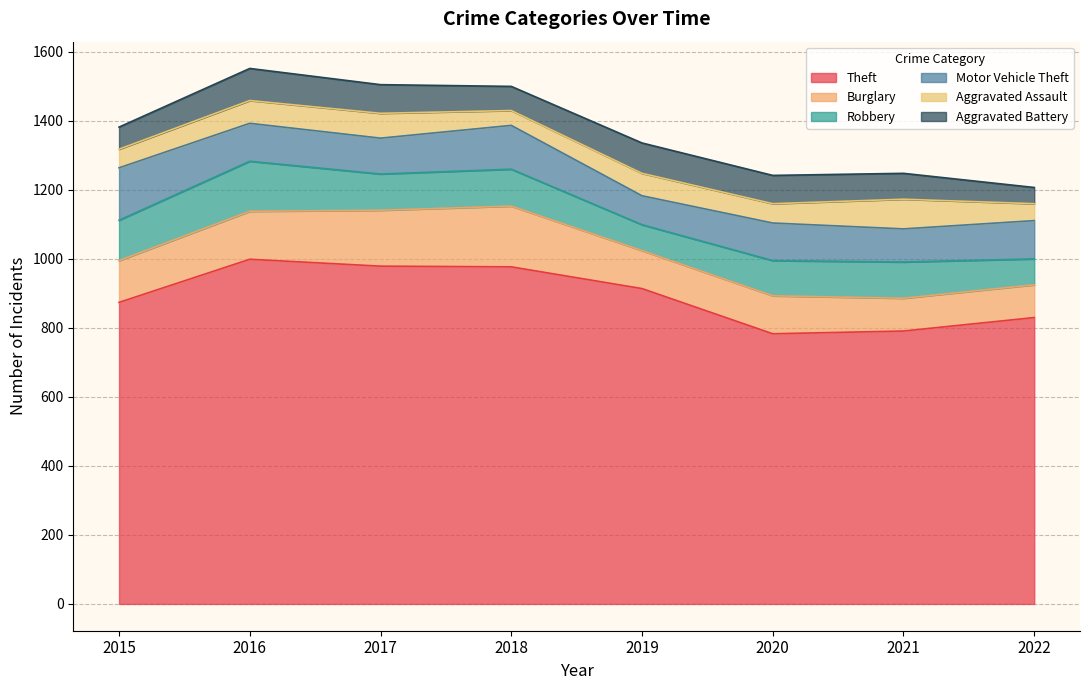

Where is the first local minimum for Aggravated Assault?

2018